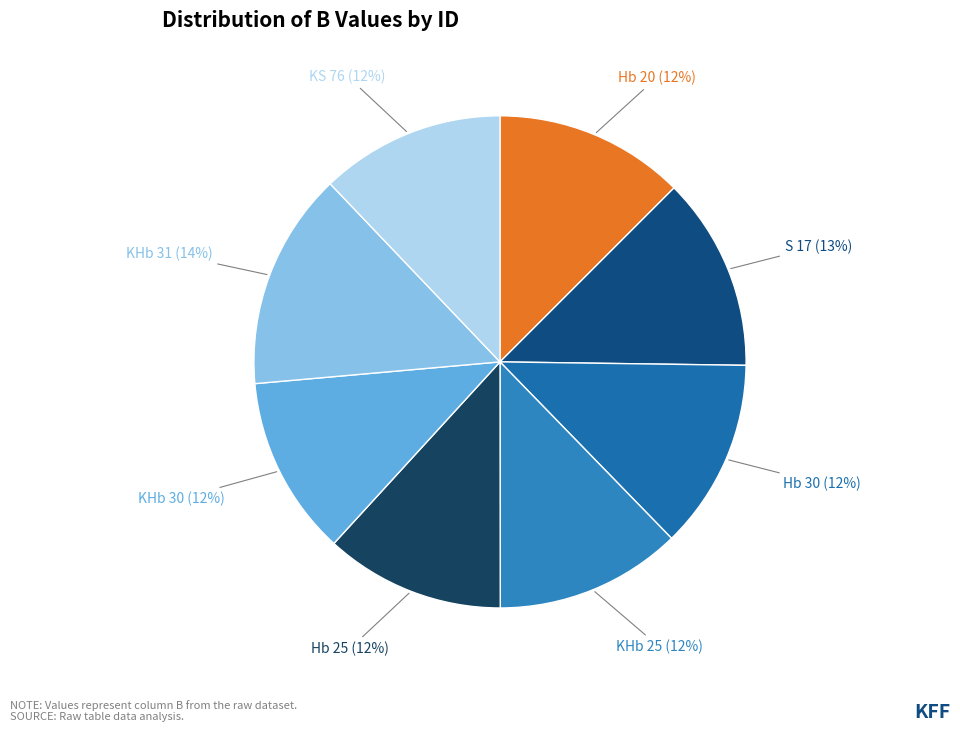

Between KHb 31 and Hb 25, which is larger?

KHb 31